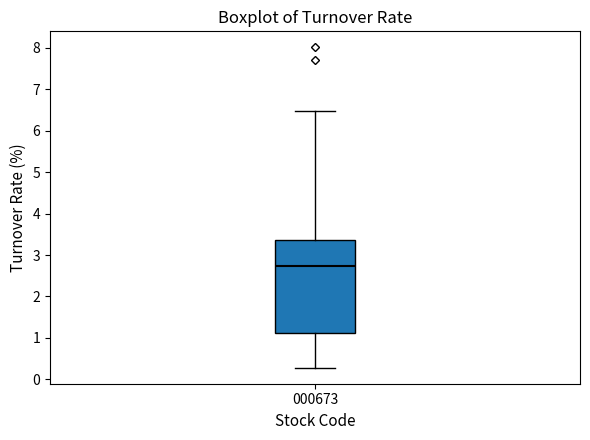

Read this box plot against the y-axis: the position of the median line, the range covered by the box, and the ends of both whiskers. The values are not printed on the chart, so give them approximately, as read against the axis.

median 2.7, box 1.1 to 3.4, whiskers 0.3 to 6.5